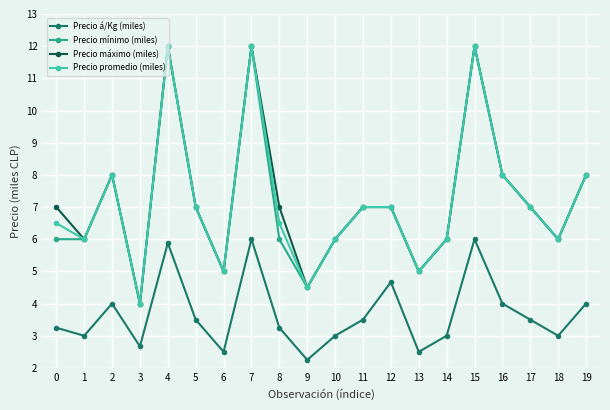

The Precio máximo (miles) series shows 5.0 at 6. True or false?

True